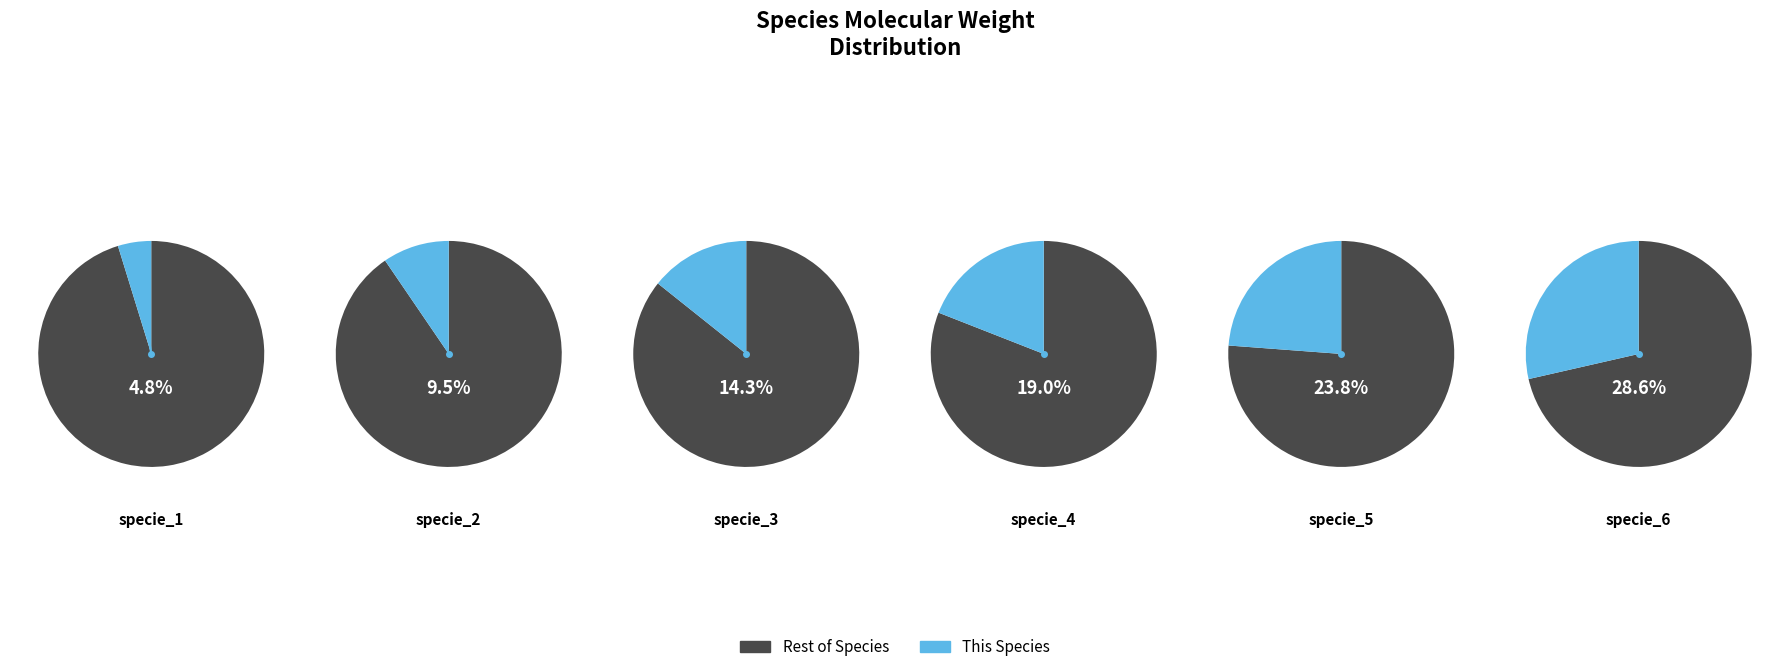

To the nearest percent, what is the combined percentage of specie_1 and specie_5?

29%